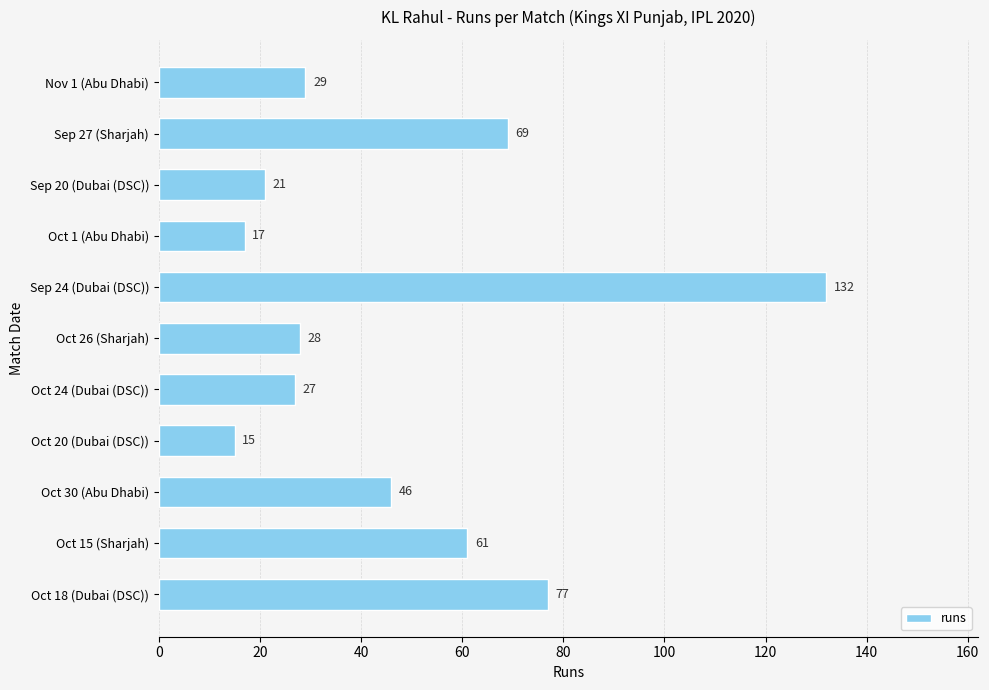

The chart shows a value of 132 at Sep 24 (Dubai (DSC)). True or false?

True